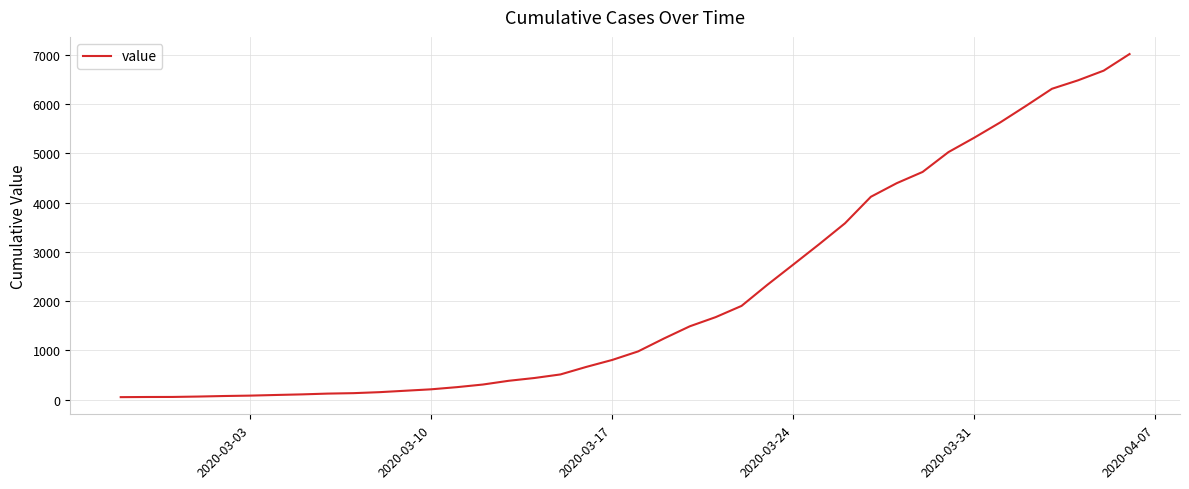

What is the minimum value shown in the chart?

51